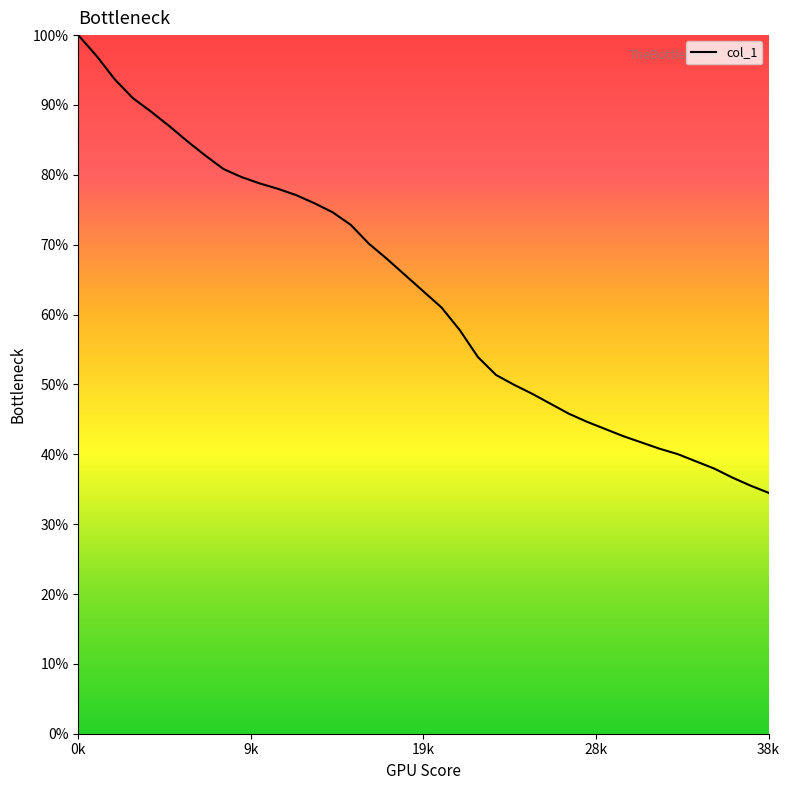

What is the greatest value displayed?

100.0